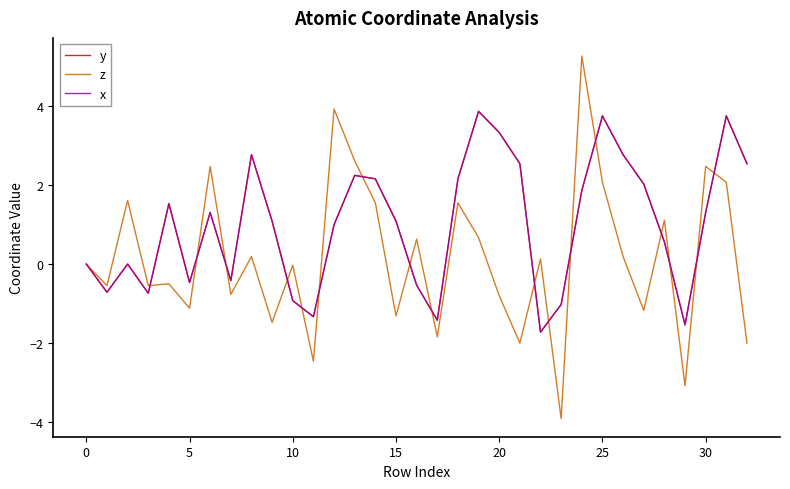

Does the chart display data point markers on the line(s)?

No